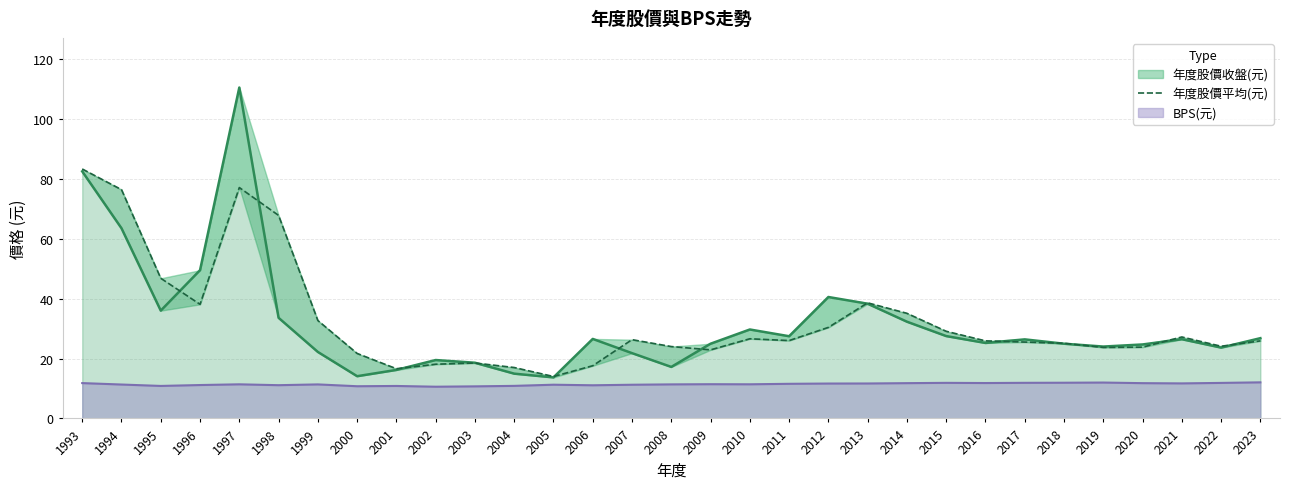

Does the chart have visible grid lines?

Yes